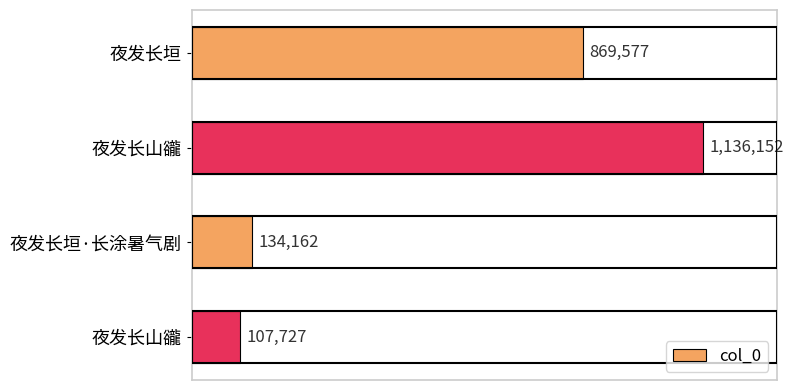

Does the chart contain any negative values?

No